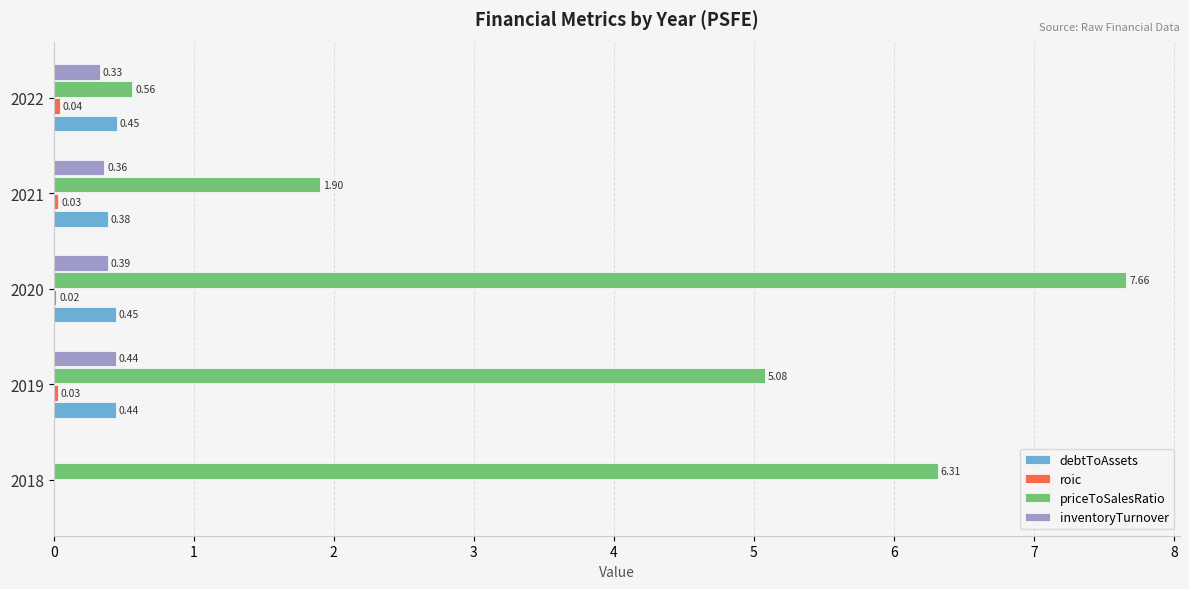

Which series changed the most between 2020 and 2021?

priceToSalesRatio